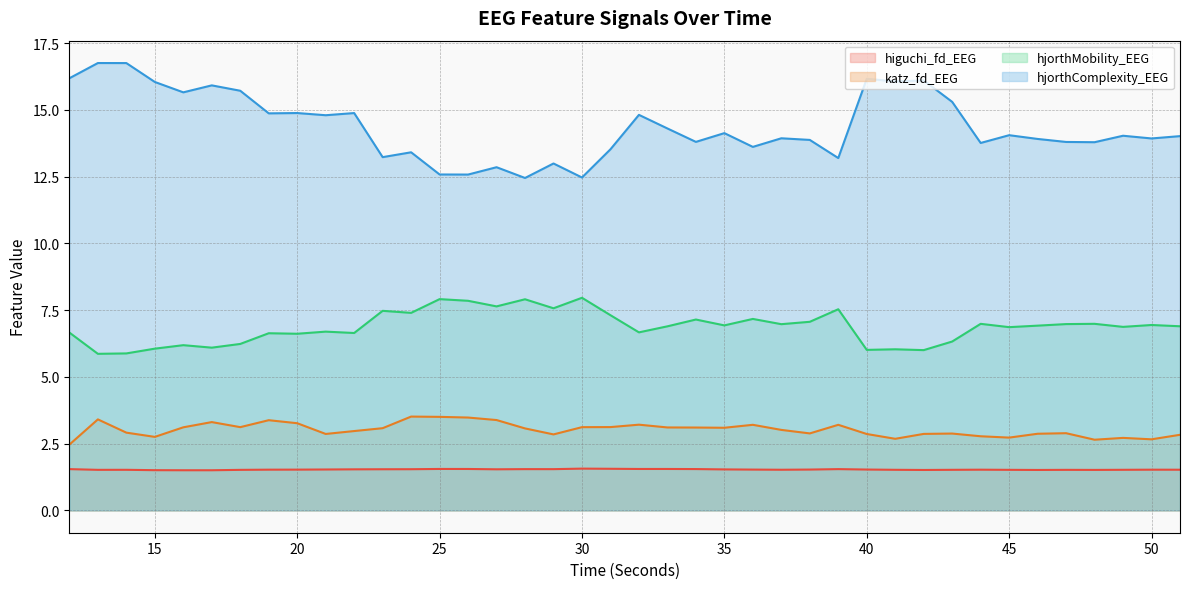

Which series has the largest total across all categories?

hjorthComplexity_EEG